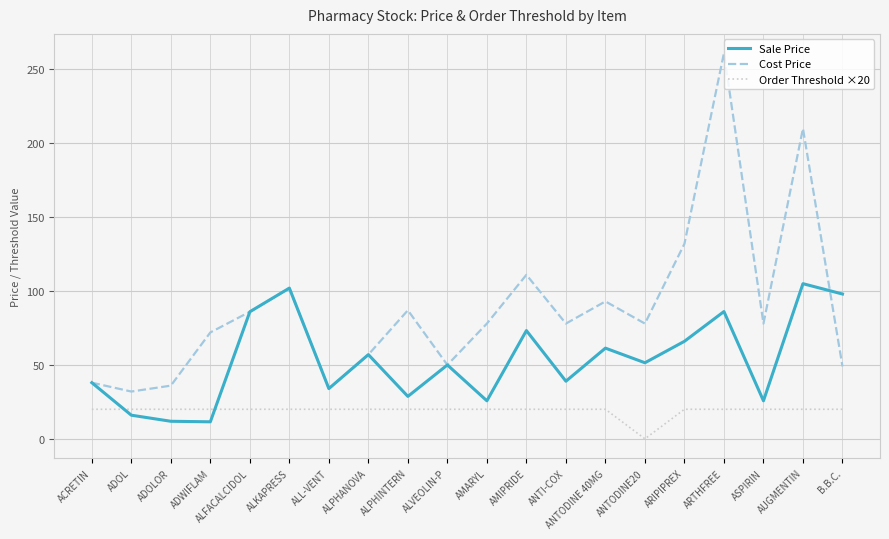

At which label is Sale Price closest to 58?

ALPHANOVA